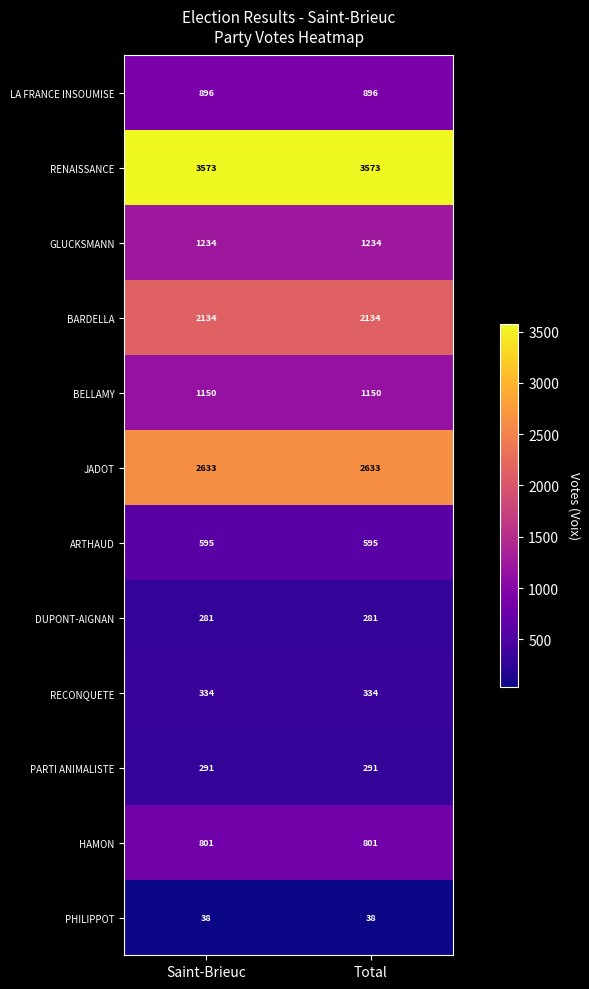

Reading left to right, extract all data points from this chart.

LA FRANCE INSOUMISE: 896	896
RENAISSANCE: 3573	3573
GLUCKSMANN: 1234	1234
BARDELLA: 2134	2134
BELLAMY: 1150	1150
JADOT: 2633	2633
ARTHAUD: 595	595
DUPONT-AIGNAN: 281	281
RECONQUETE: 334	334
PARTI ANIMALISTE: 291	291
HAMON: 801	801
PHILIPPOT: 38	38